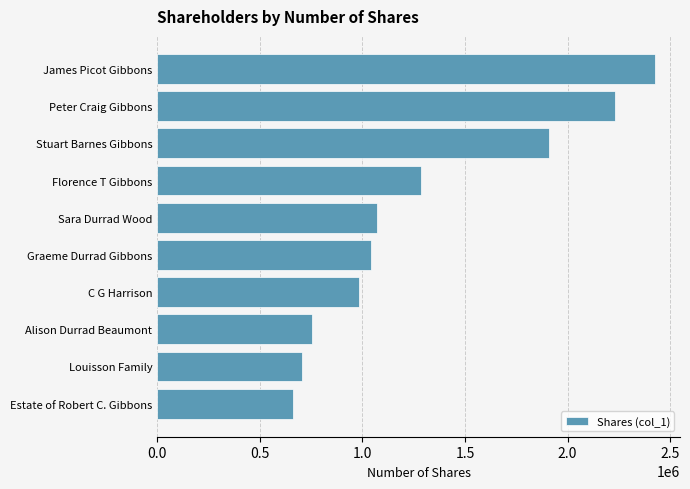

What is the ratio of the value at Sara Durrad Wood to the value at Estate of Robert C. Gibbons?

1.6